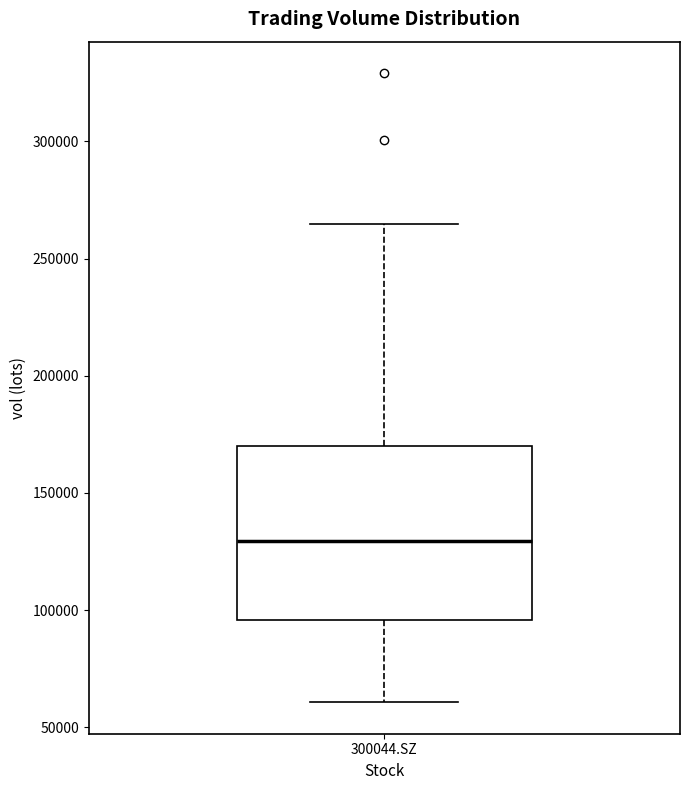

Transcribe this box plot: give where the median line is, the range the box spans, and where the two whiskers end, as read against the y-axis. The values are not printed on the chart, so give them approximately, as read against the axis.

median 130000, box 95000 to 170000, whiskers 60000 to 265000